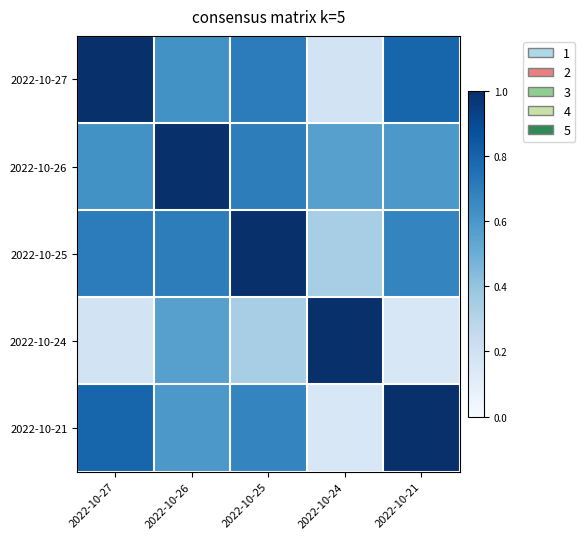

Between 2022-10-24 and 2022-10-21, which is larger?

2022-10-21